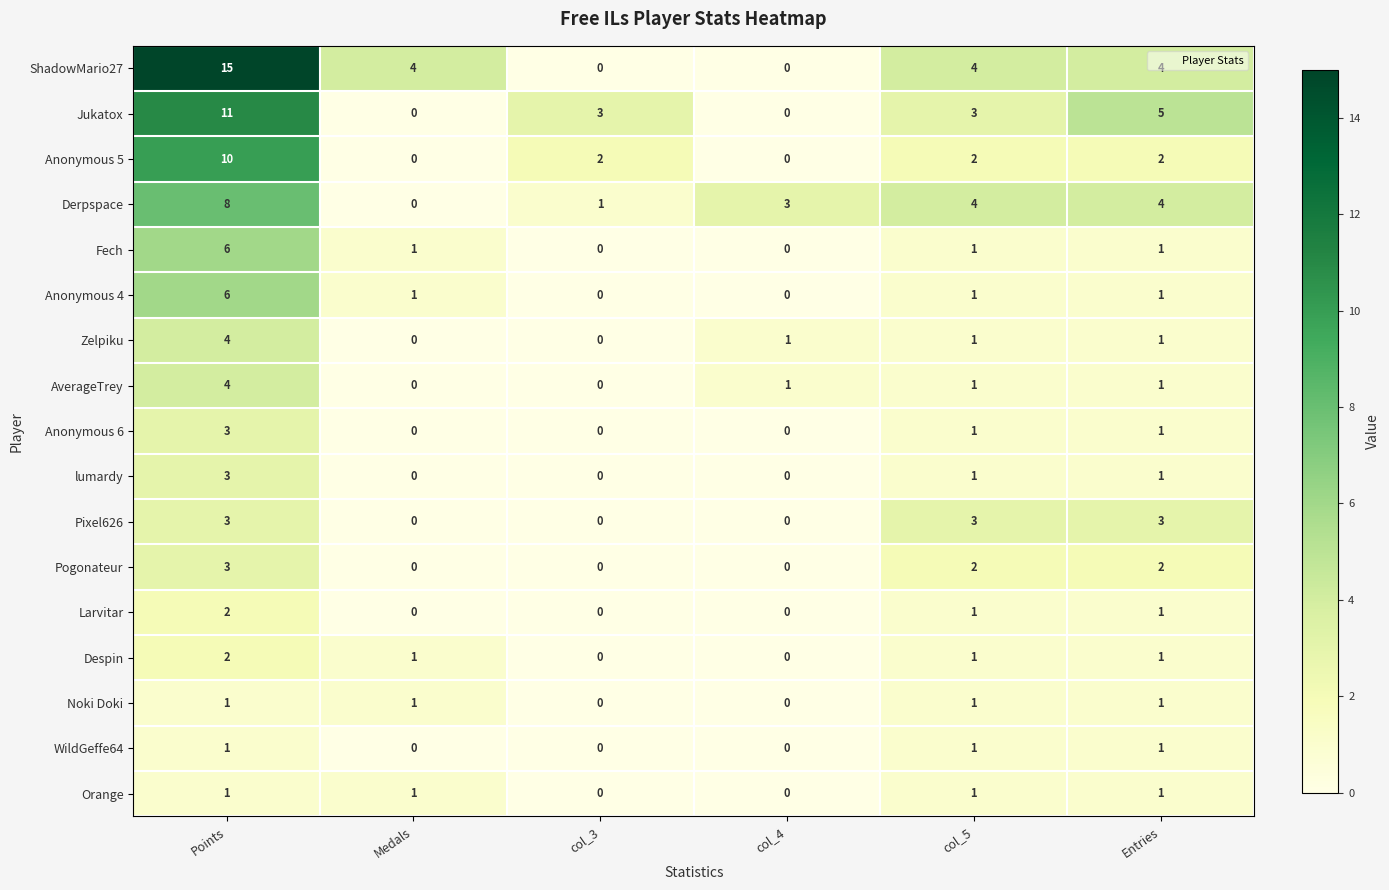

What is the difference between the second highest and minimum values in the Jukatox series?

5